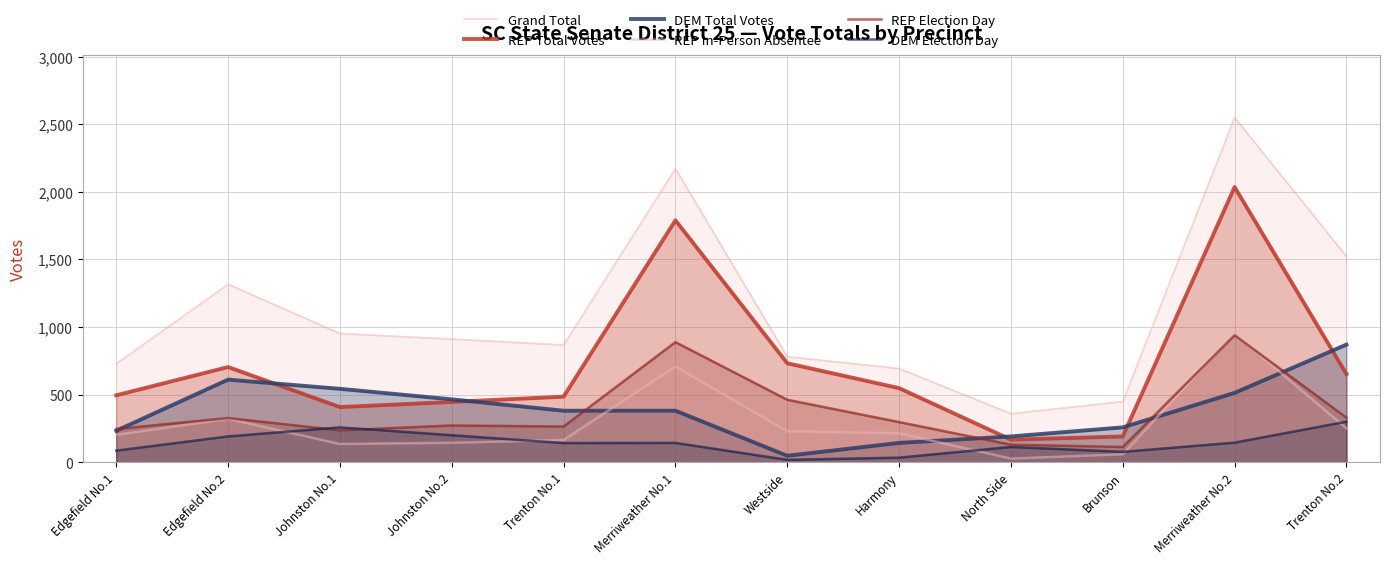

At Brunson, list the series in order from smallest to largest.

REP In-Person Absentee, DEM Election Day, REP Election Day, REP Total Votes, DEM Total Votes, Grand Total